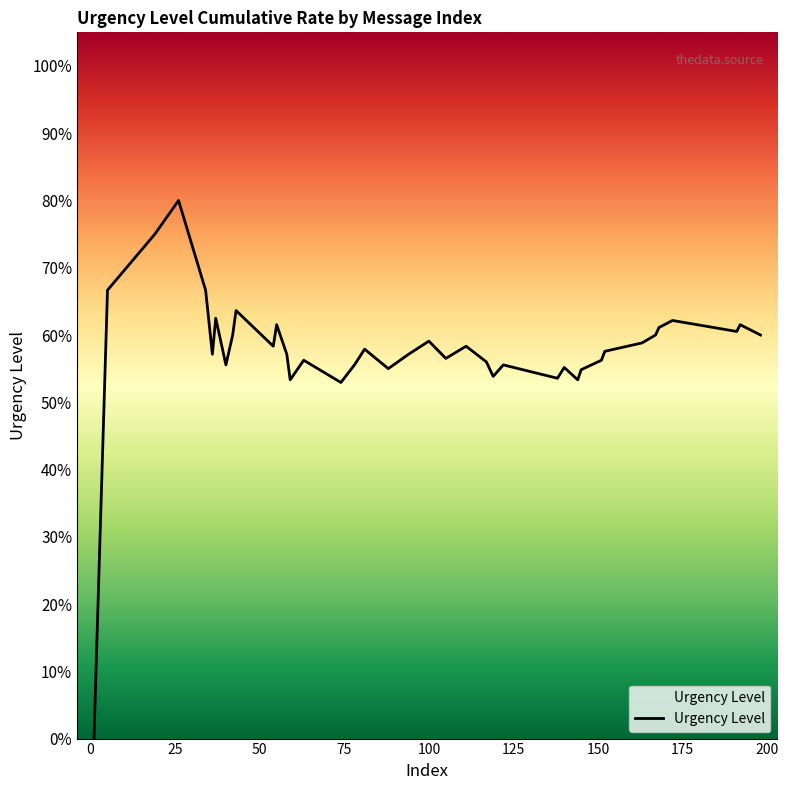

Does the chart have visible grid lines?

No